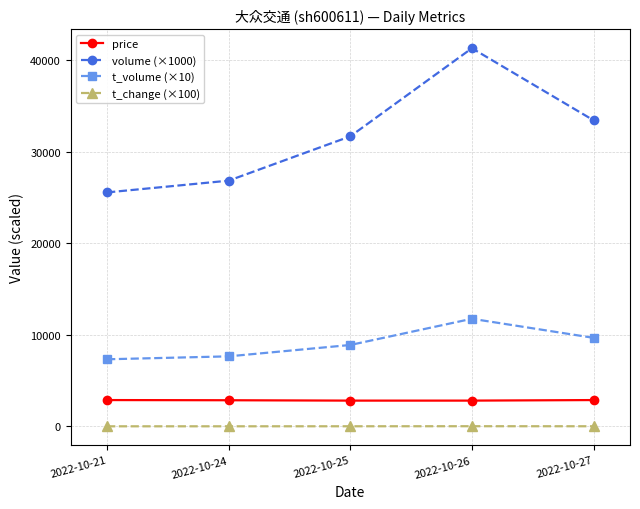

The value of price at 2022-10-27 is 2880. True or false?

True